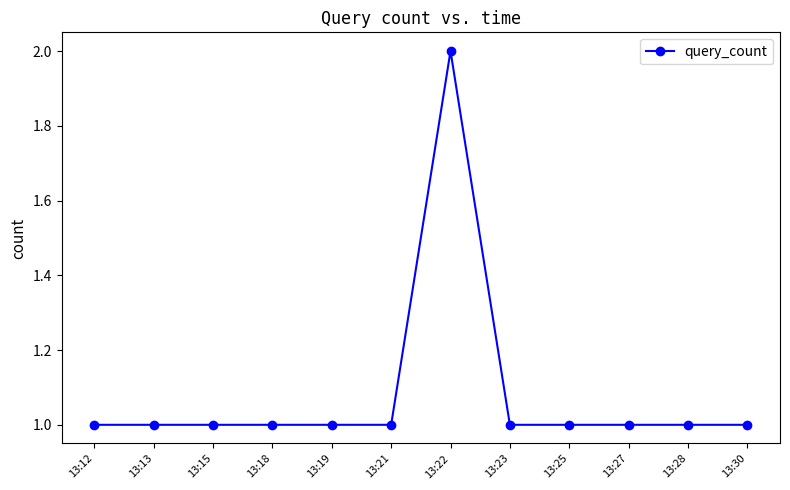

What is the minimum value shown in the chart?

1